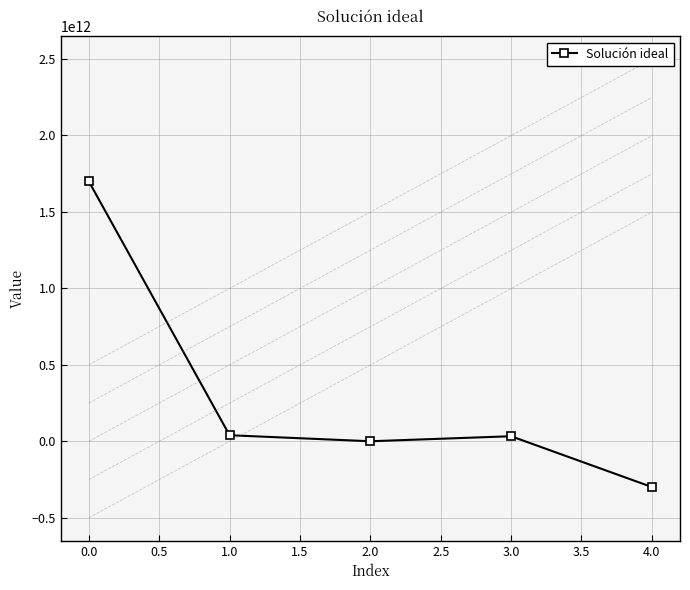

True or false: Solución ideal has more than 0 points higher than both neighbors.

True